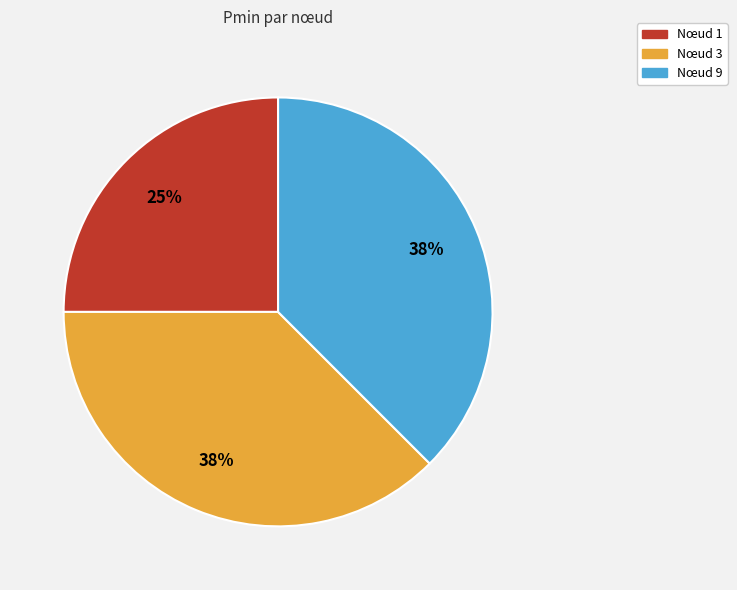

Is there a majority slice in this chart?

No